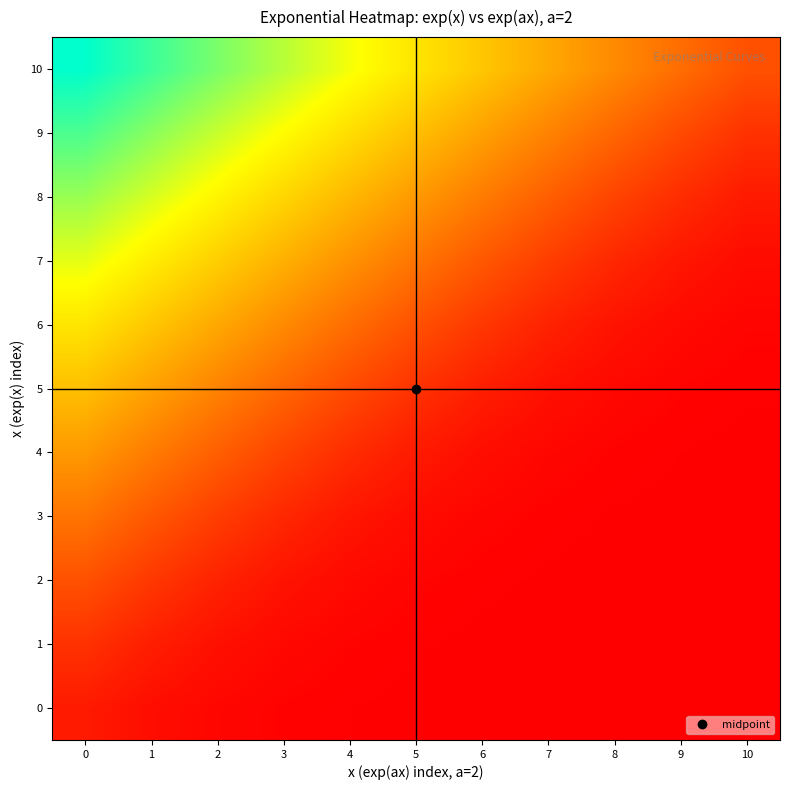

What is the difference between the highest and lowest values at 6?

5.2